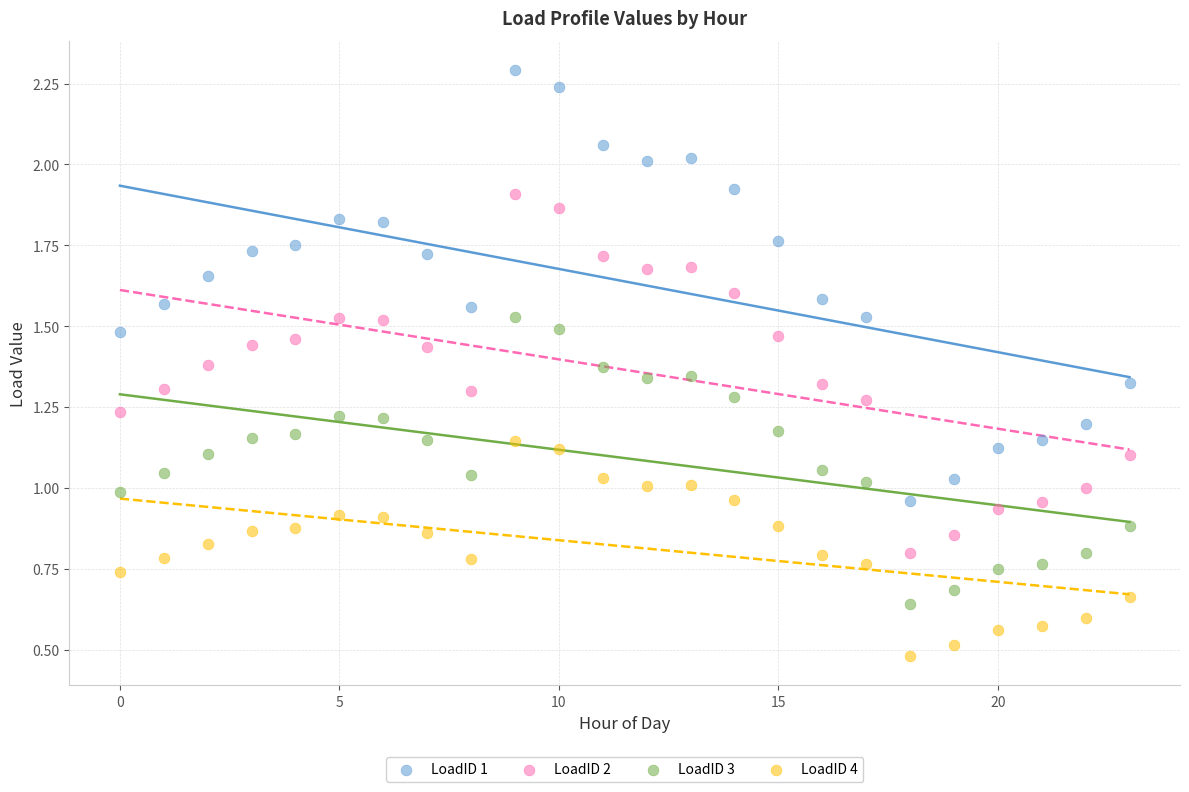

Which series has the largest Y range (max minus min)?

LoadID 1